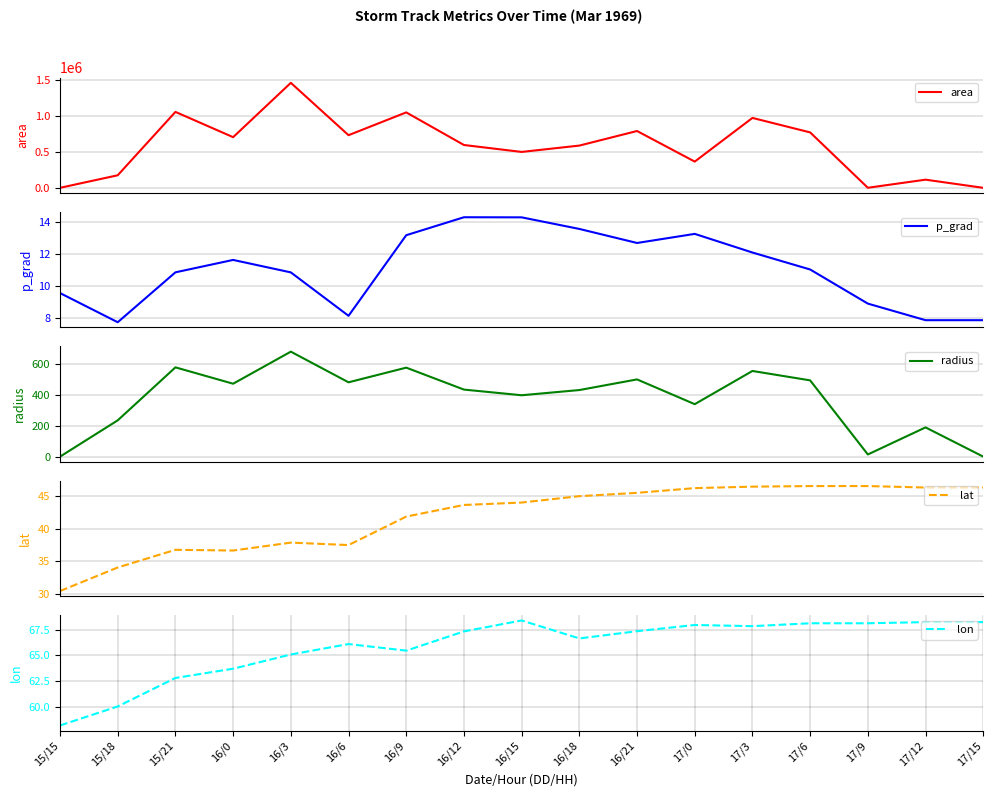

What is the label of the 1st point from the left?

15/15